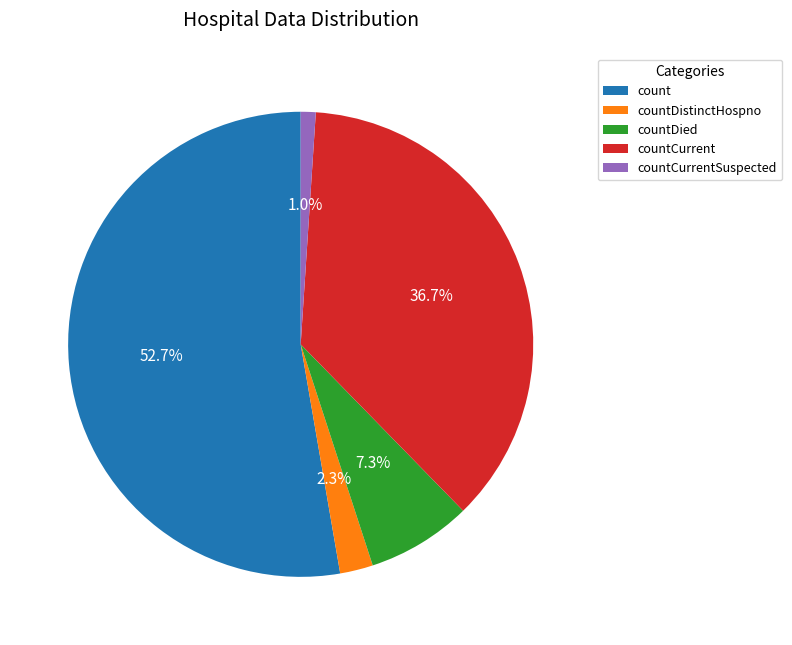

To the nearest percent, what is the difference between the largest and smallest slice percentages?

52%